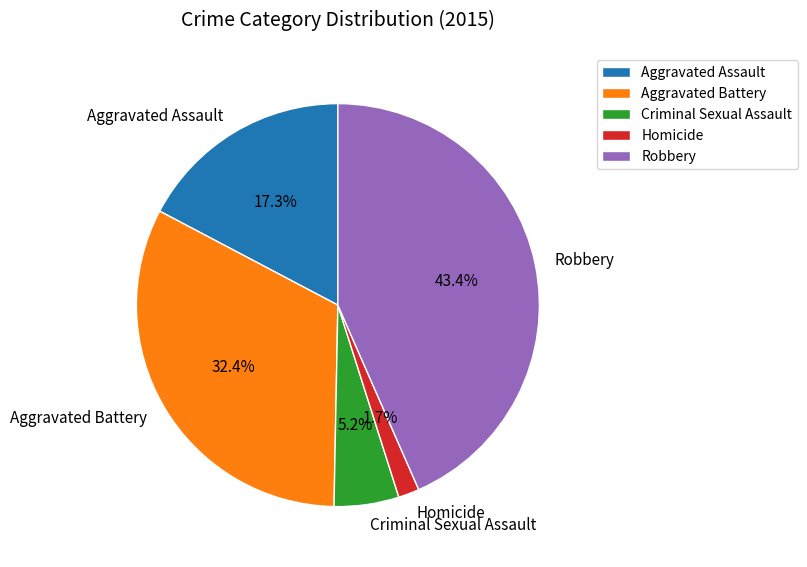

Count the number of slices in the pie.

5